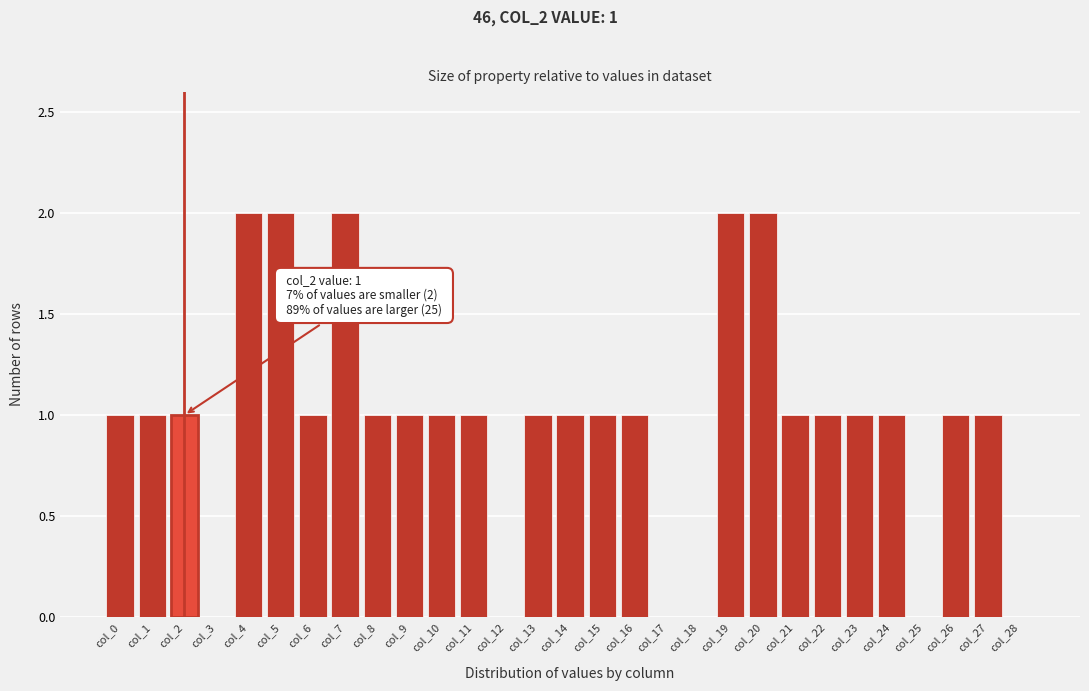

Reading right to left, extract all data points from this chart.

col_28=0	col_27=1	col_26=1	col_25=0	col_24=1	col_23=1	col_22=1	col_21=1	col_20=2	col_19=2	col_18=0	col_17=0	col_16=1	col_15=1	col_14=1	col_13=1	col_12=0	col_11=1	col_10=1	col_9=1	col_8=1	col_7=2	col_6=1	col_5=2	col_4=2	col_3=0	col_2=1	col_1=1	col_0=1